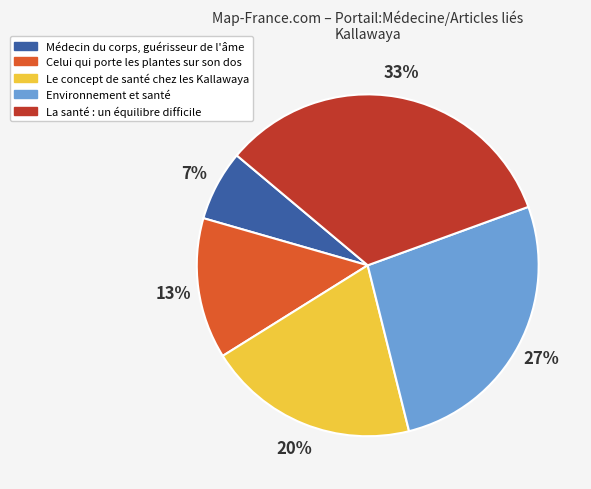

How many segments does this pie chart have?

5